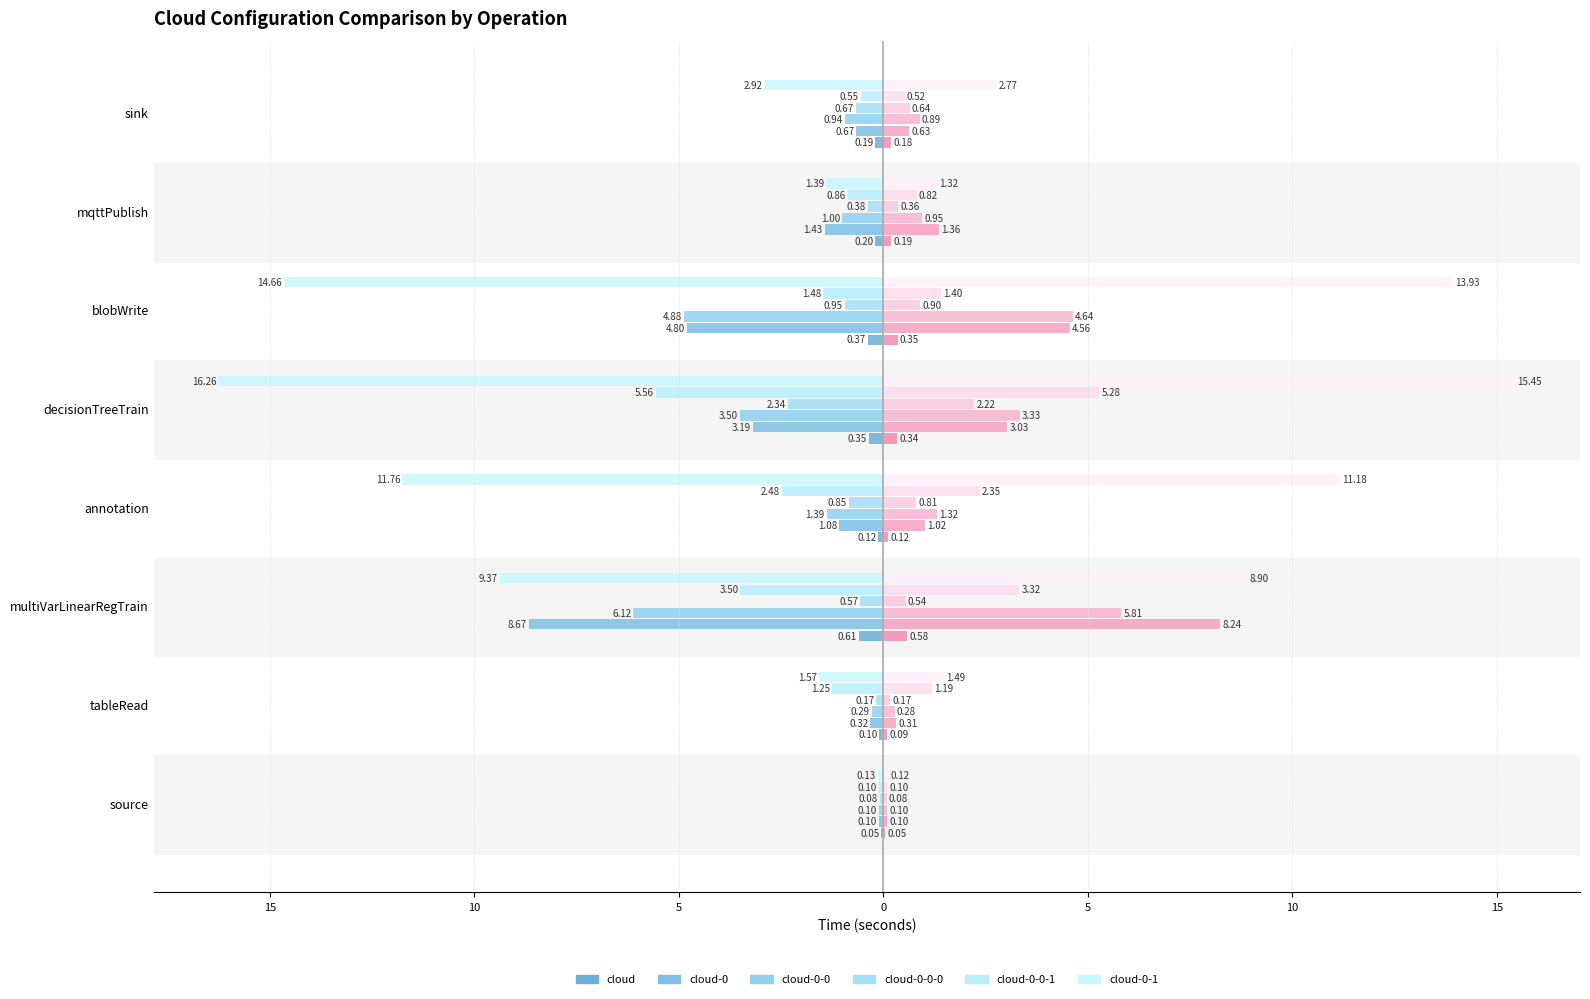

The cloud-0-0-1 series shows -5.7 at multiVarLinearRegTrain. True or false?

False